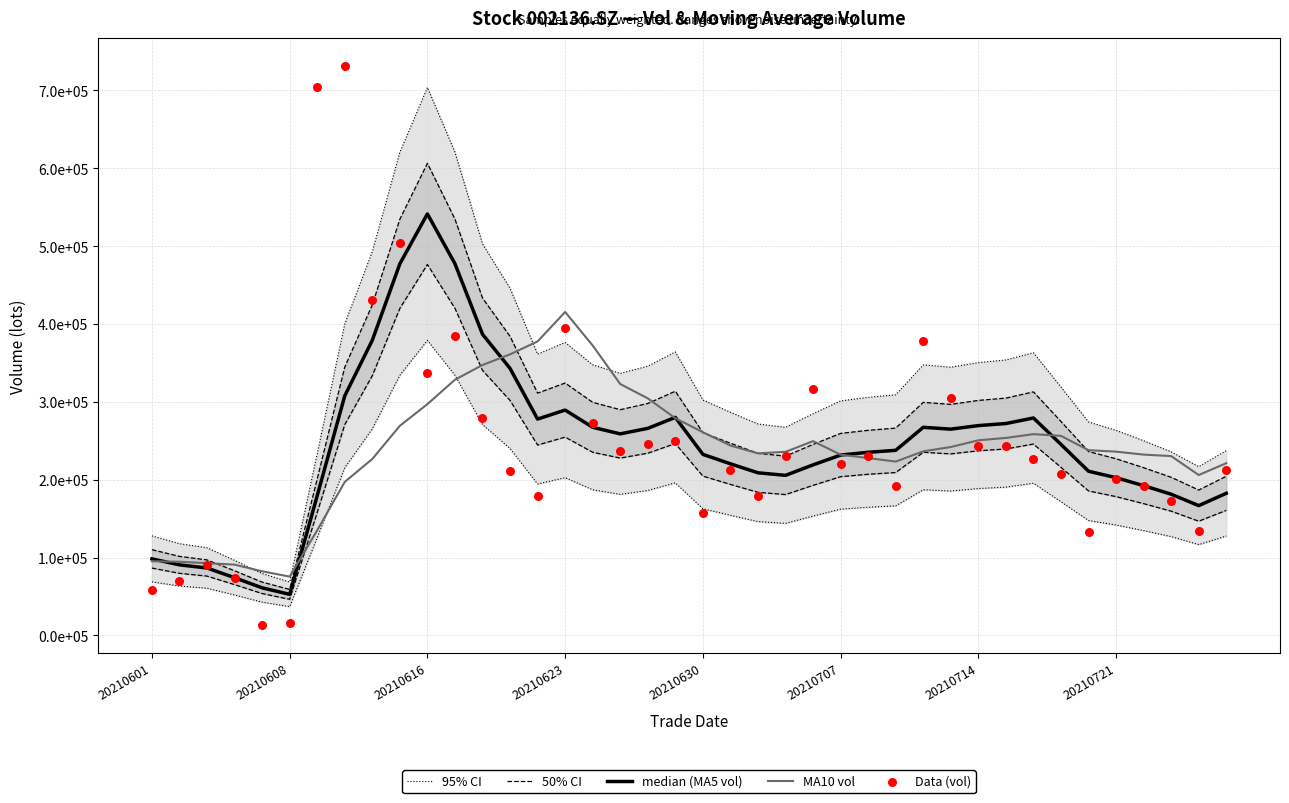

Which series has the largest total across all categories?

95% CI